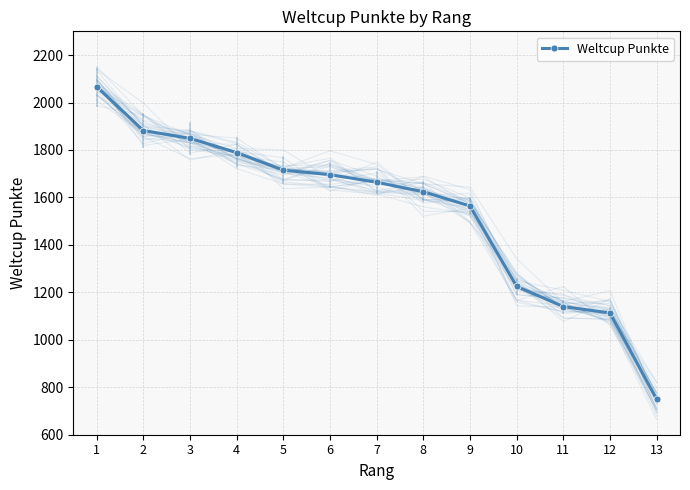

True or false: the data shows 1789 at 4.

True